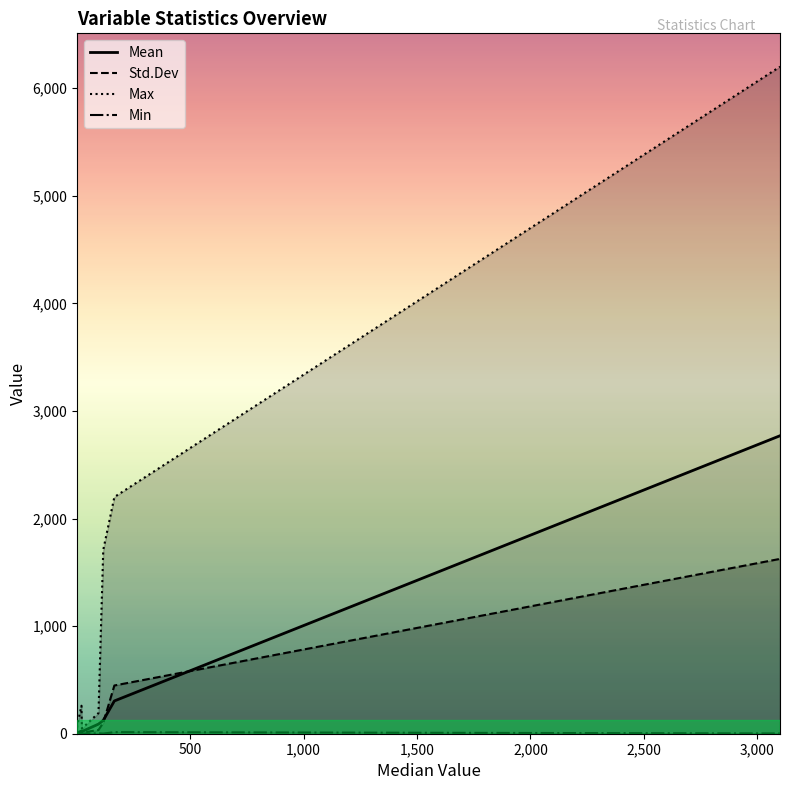

At which category does Min reach its first local peak?

1,500